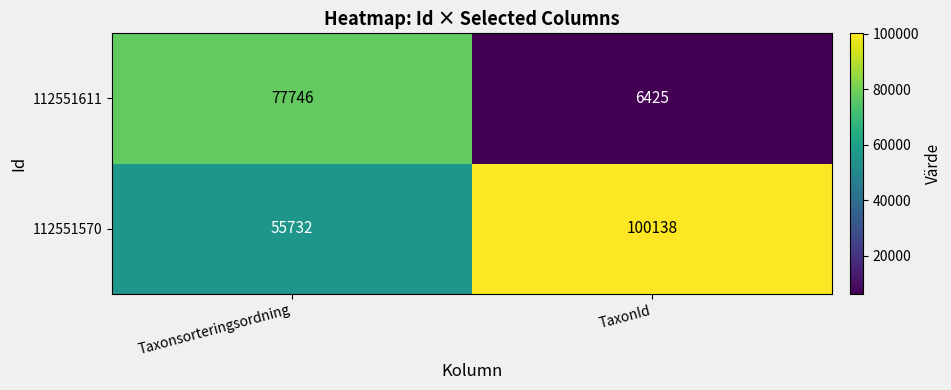

What is the sum of all 112551611 values?

84171